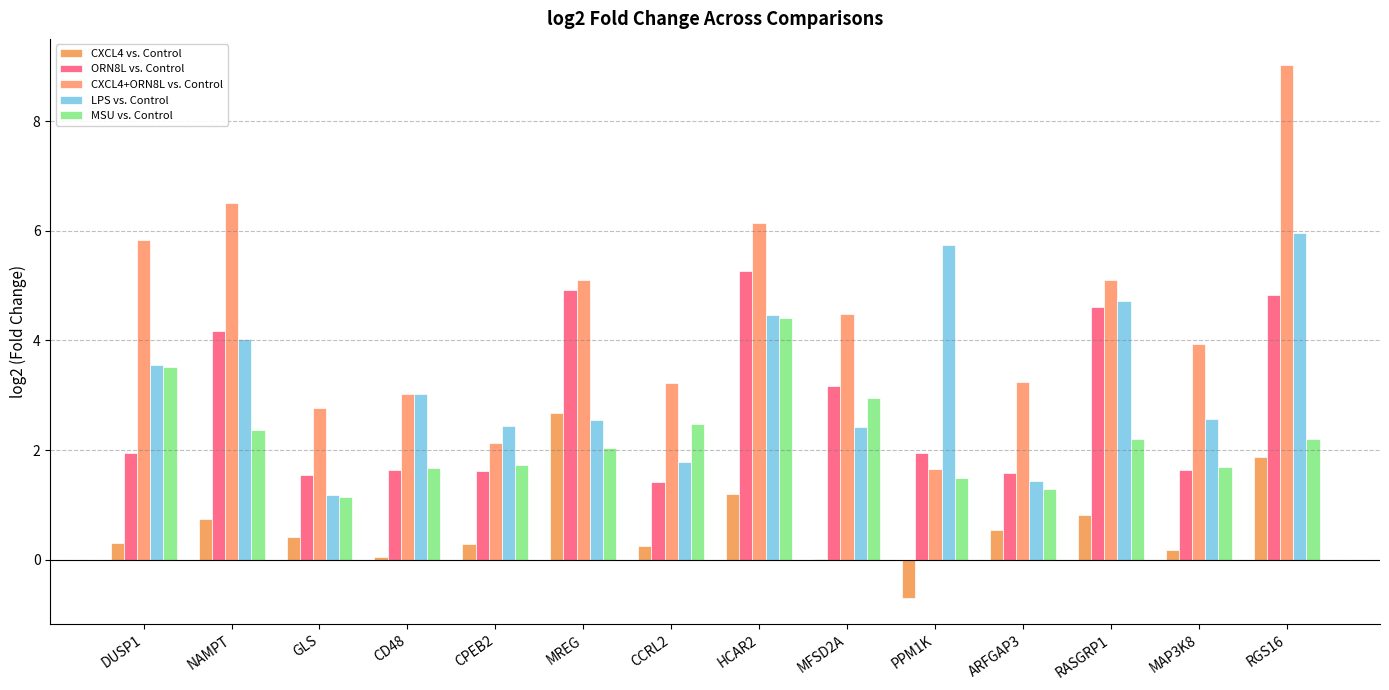

Does the chart contain stacked bars?

No